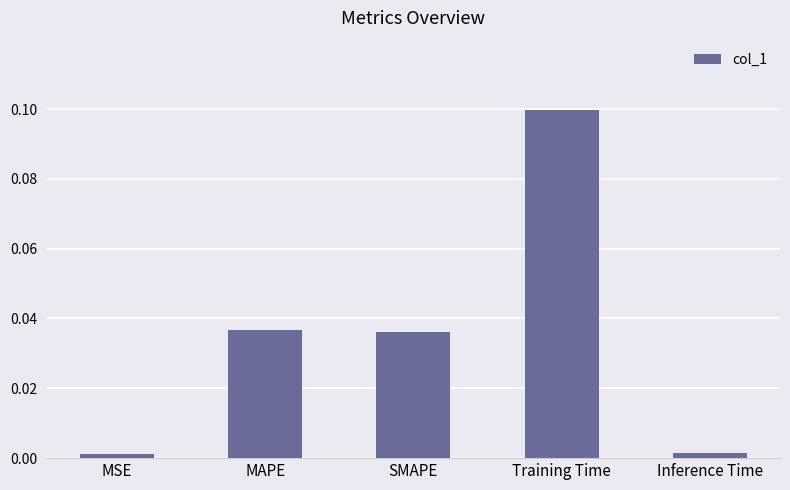

What is the change in value from SMAPE to Training Time?

+0.1